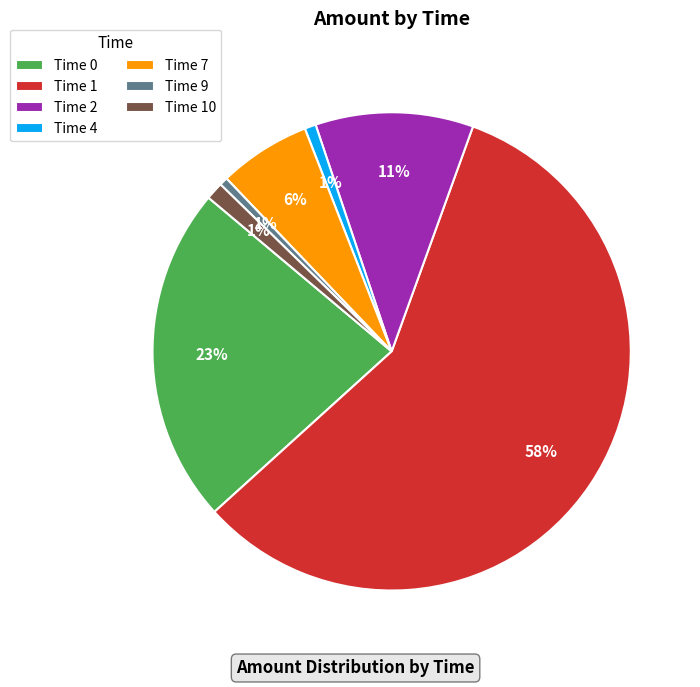

Count the number of slices in the pie.

7